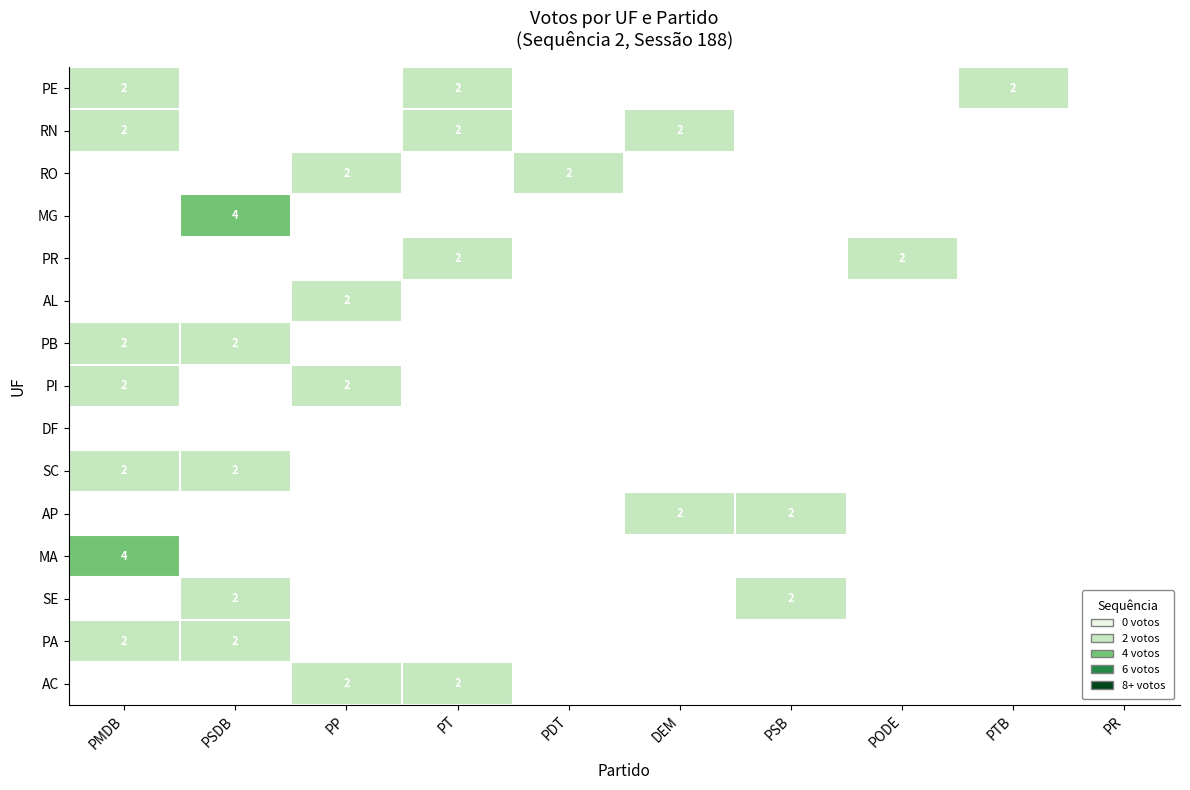

The SC series shows 3 at PSDB. True or false?

False